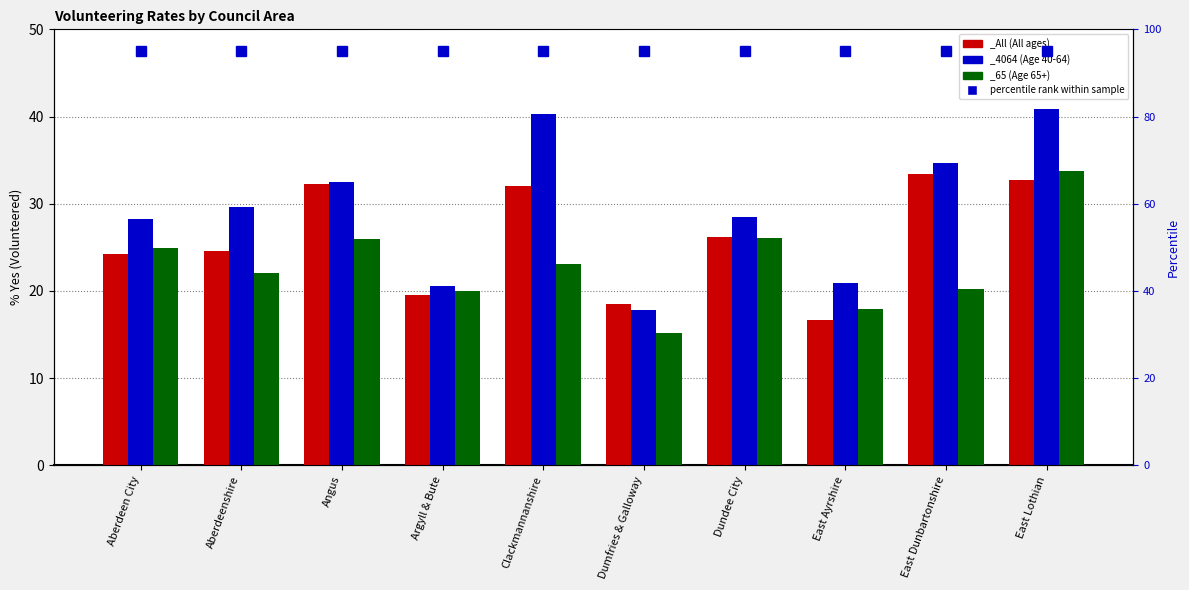

Which series has the widest spread of values?

_4064